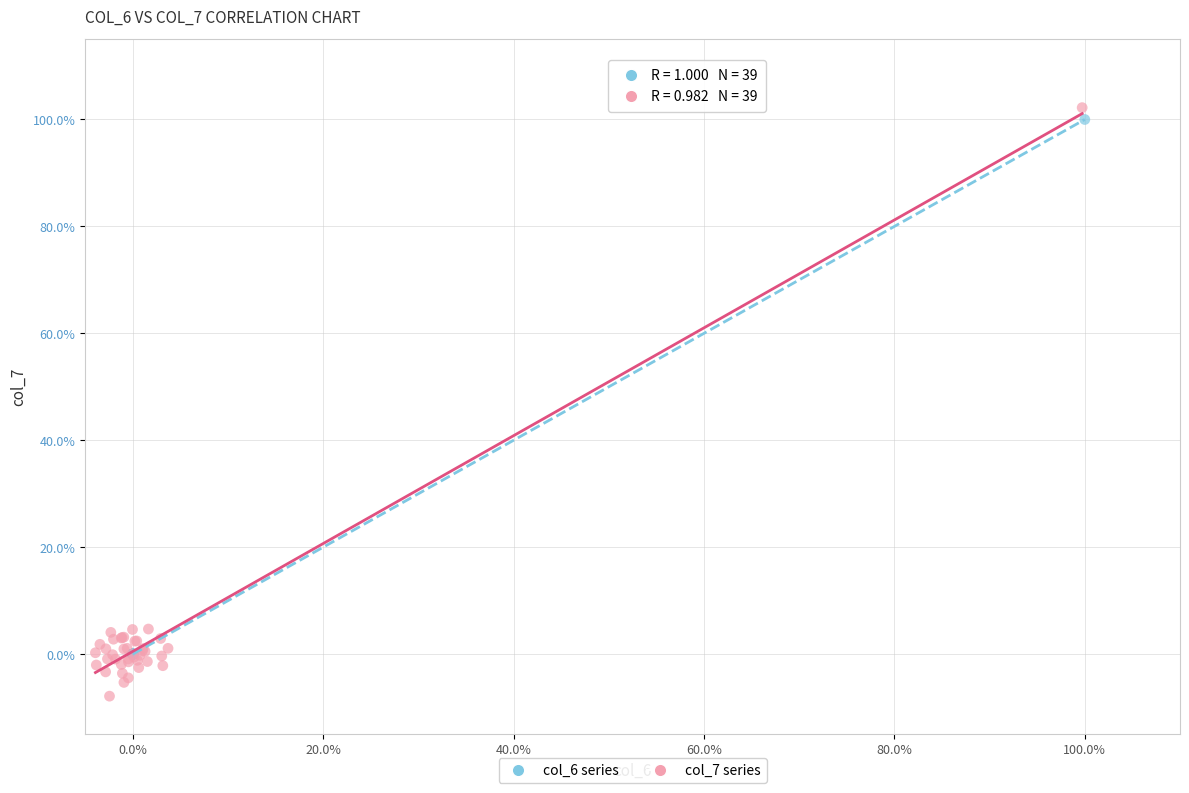

Which series contains the lowest Y value?

col_7 series